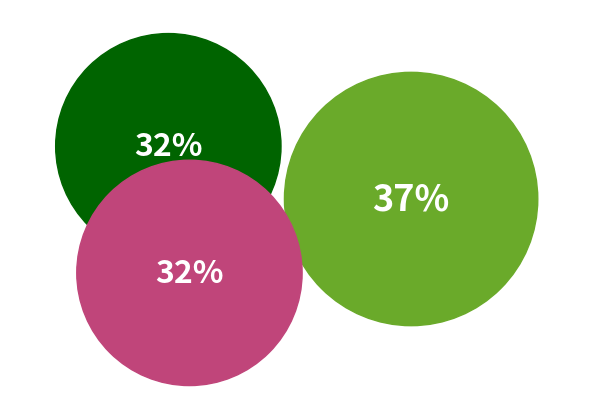

Is there a majority slice in this chart?

No